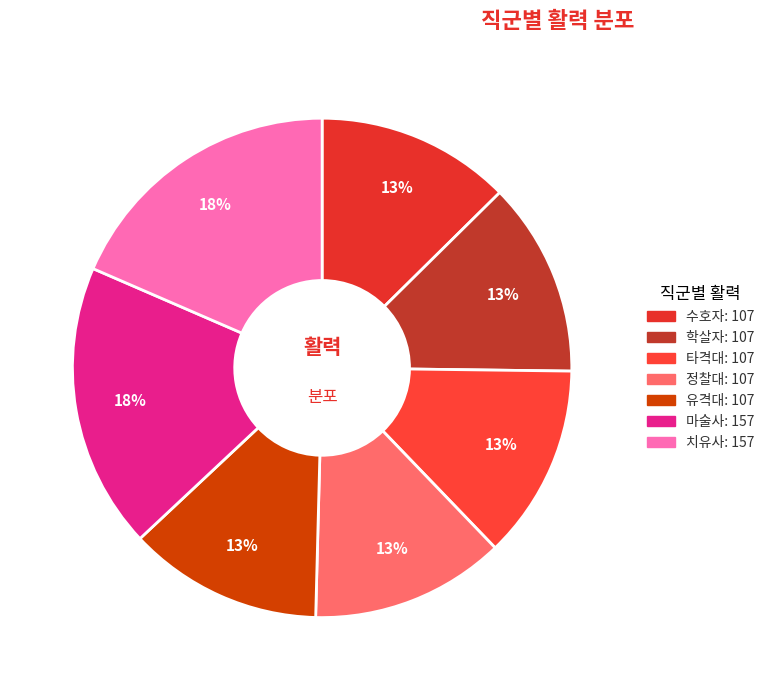

Rank the categories by value from highest to lowest.

마술사, 치유사, 수호자, 학살자, 타격대, 정찰대, 유격대